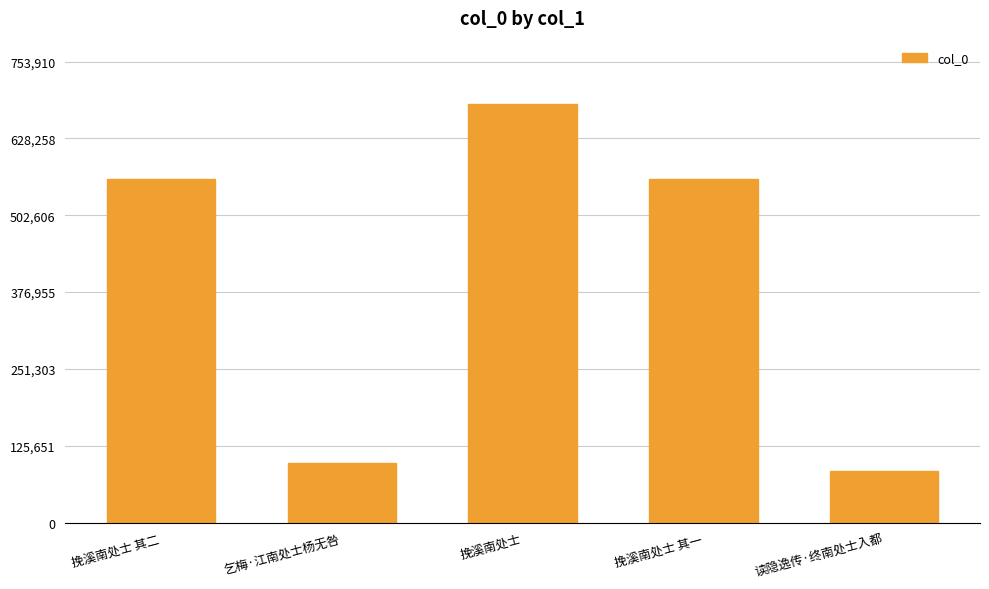

At which label does the data first exceed 562267?

挽溪南处士 其二